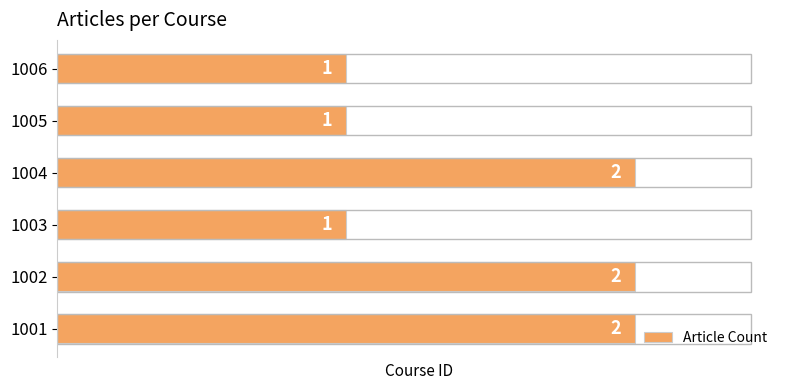

What is the smallest value displayed?

1